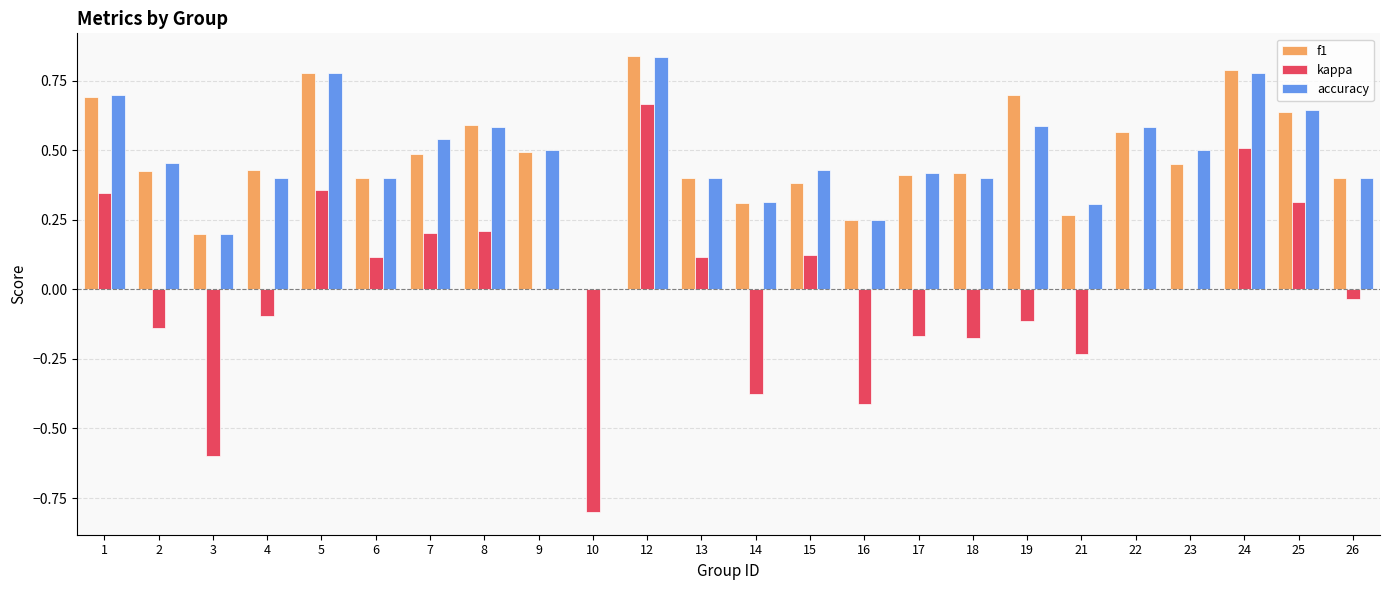

The kappa series shows -0.3 at 3. True or false?

False